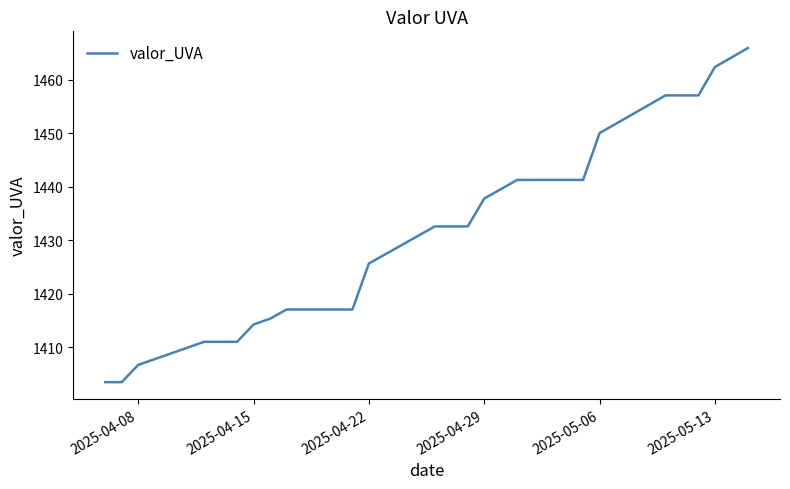

What is the smallest value displayed?

1403.5